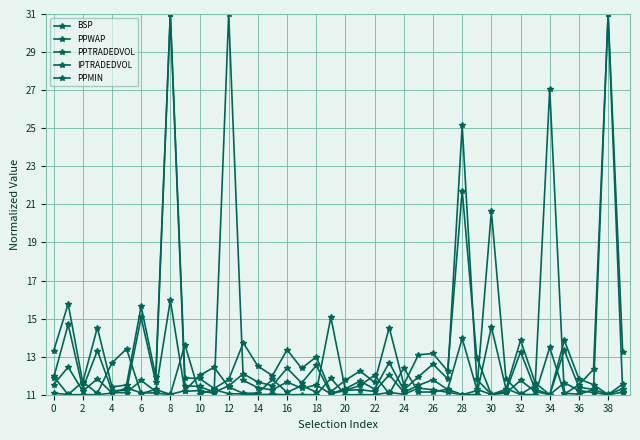

Does the chart have visible grid lines?

Yes